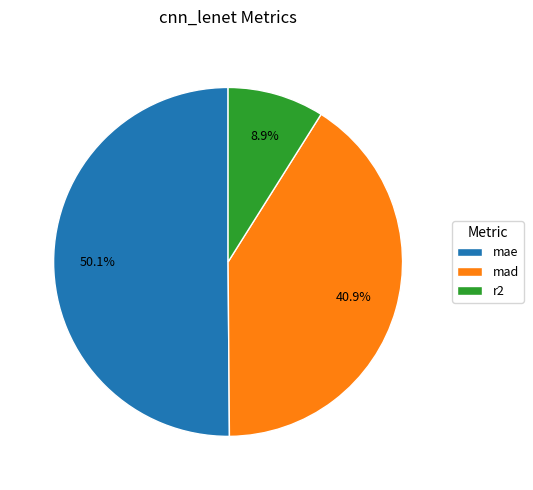

Count the number of slices in the pie.

3